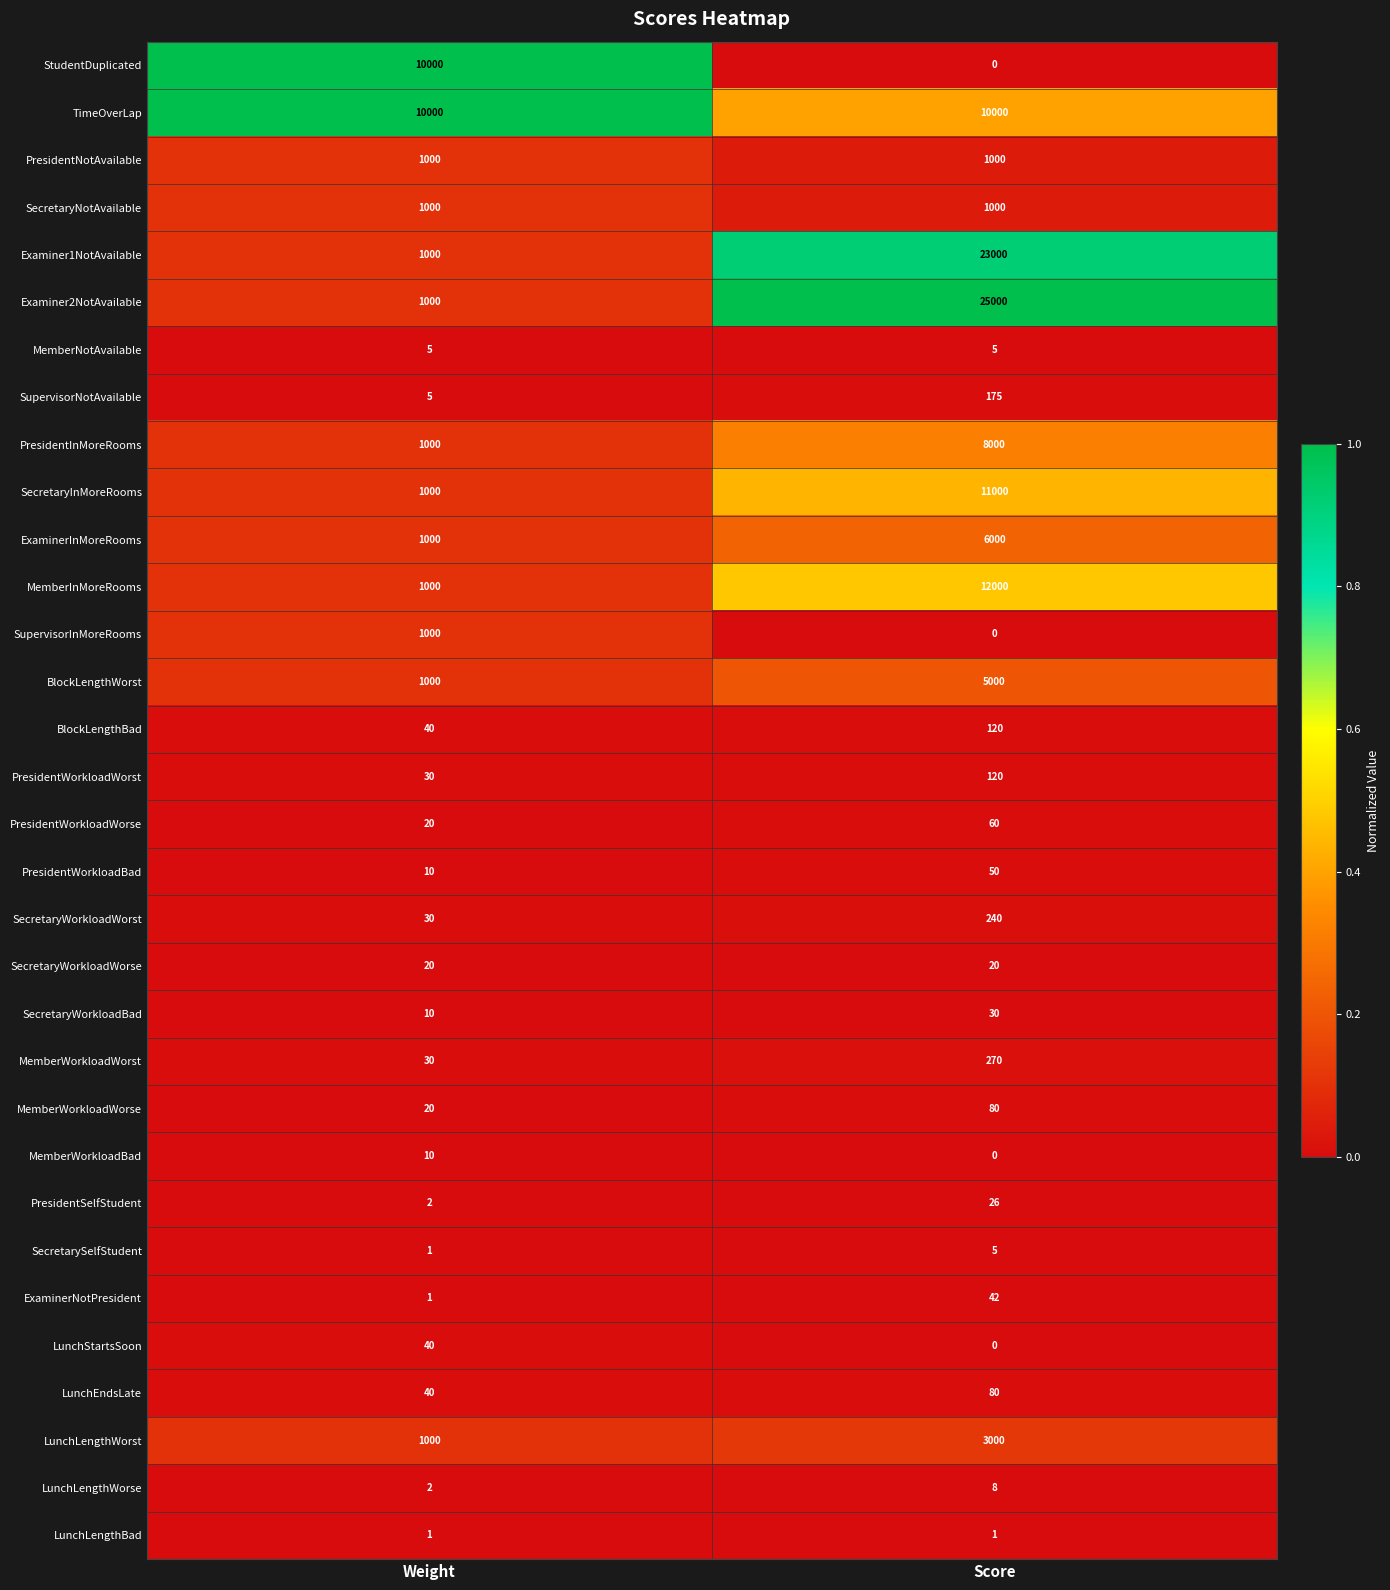

The value of Examiner1NotAvailable at Score is 23000. True or false?

True